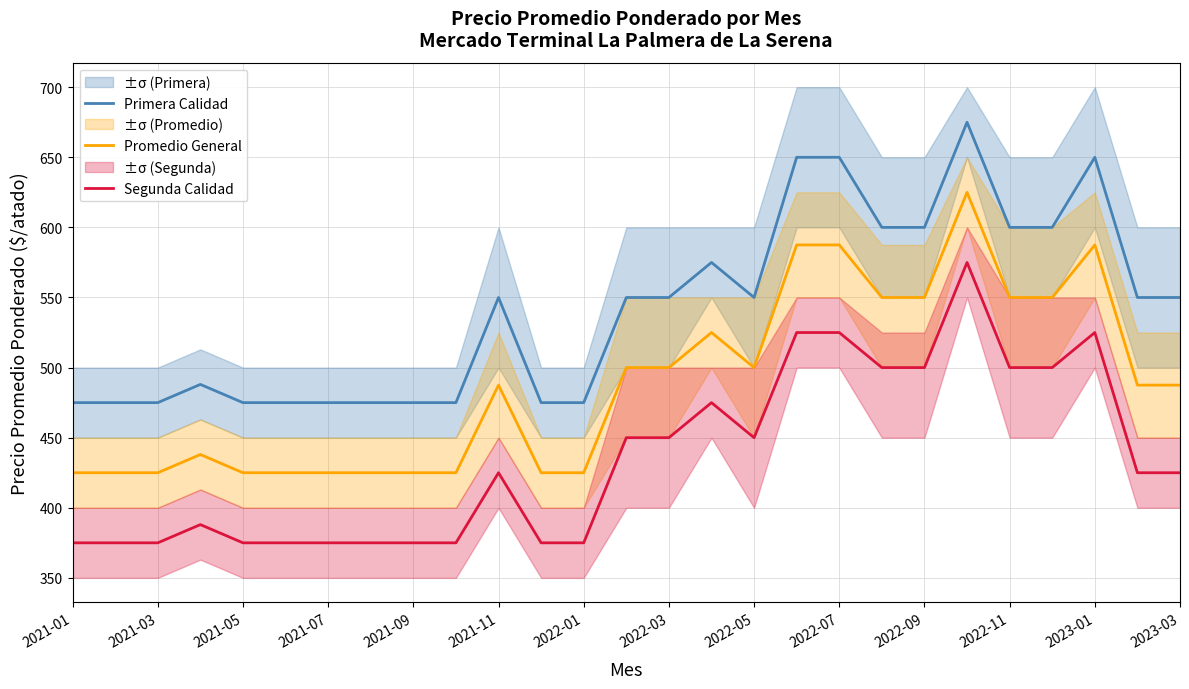

Which series has the largest range (max minus min)?

Primera Calidad